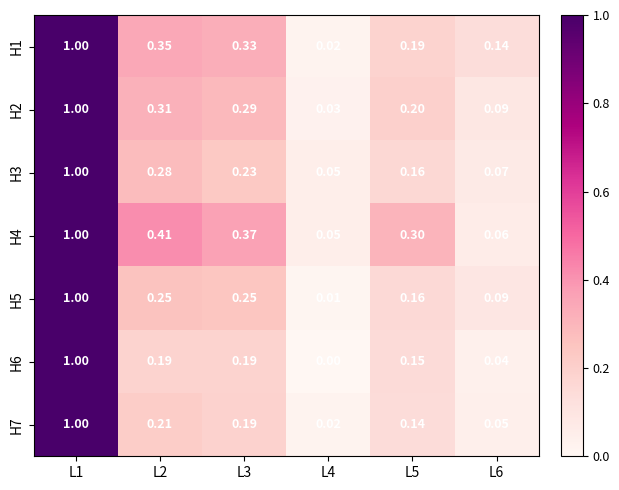

Is the value of H1 at L5 greater than the value of H2 at L2?

No